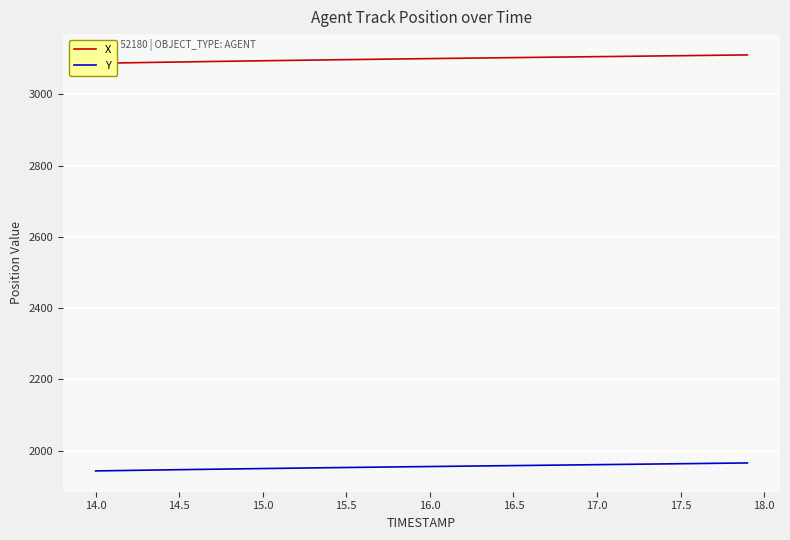

Rank the series by their average value, from lowest to highest.

Y, X